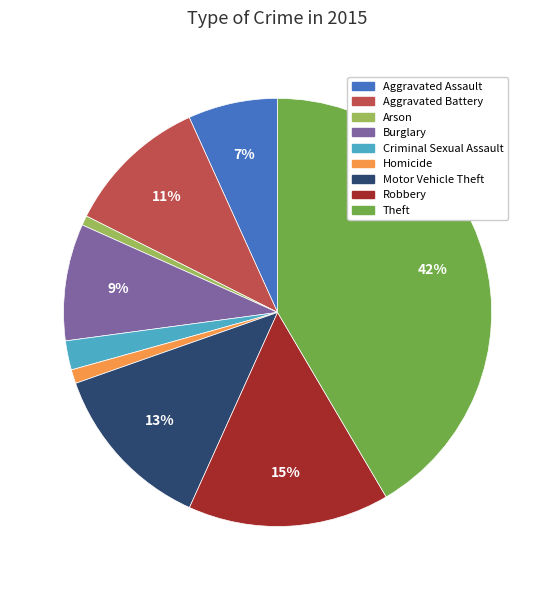

Is Motor Vehicle Theft the majority of the pie?

No